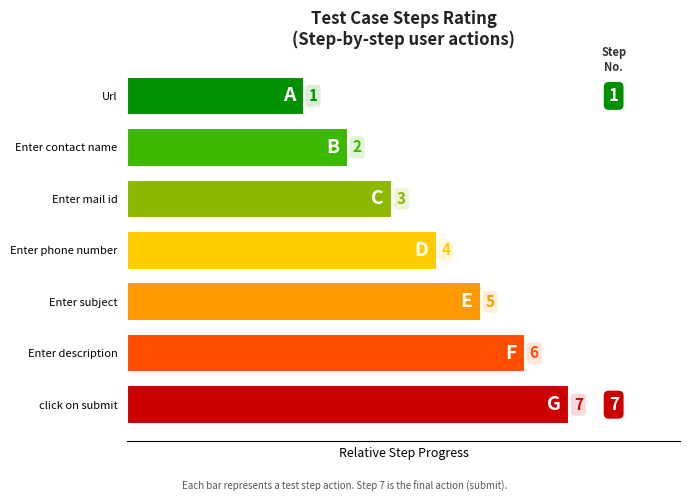

The value at Enter mail id is 3. True or false?

True